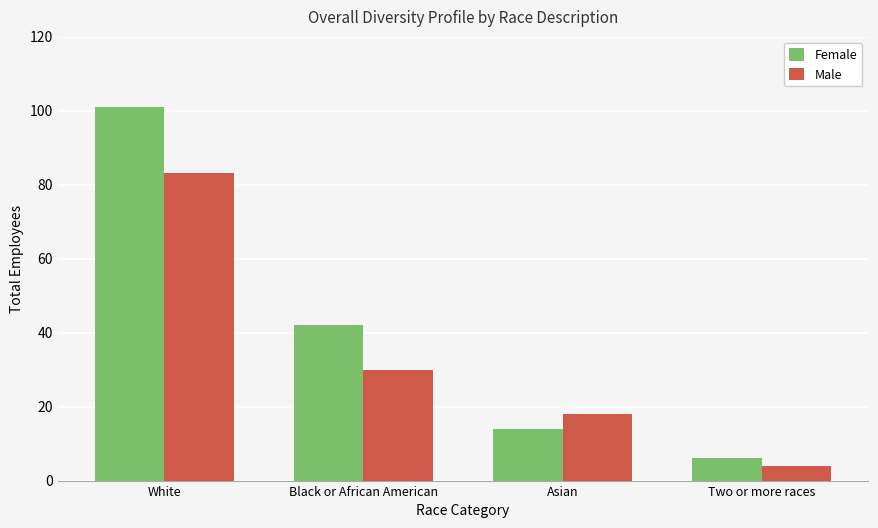

What is the minimum value for Male?

4